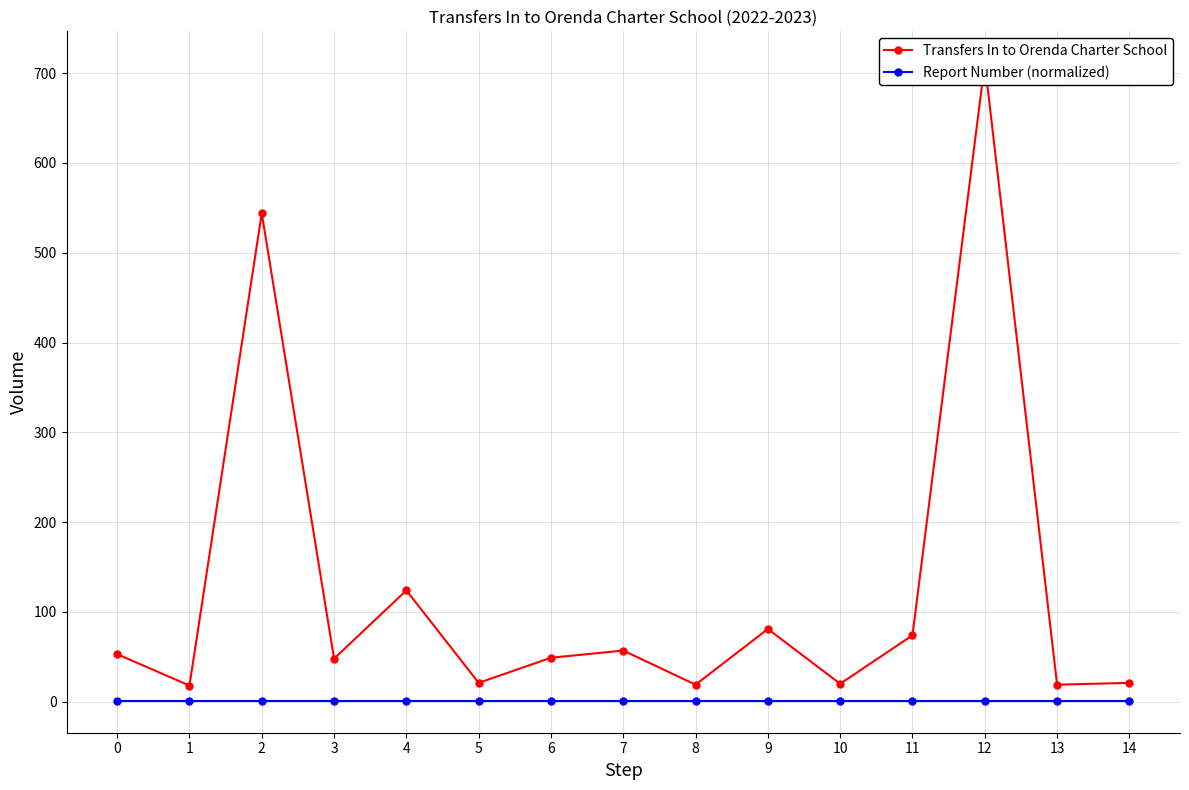

Is it true that Transfers In to Orenda Charter School equals 19 at 13?

True